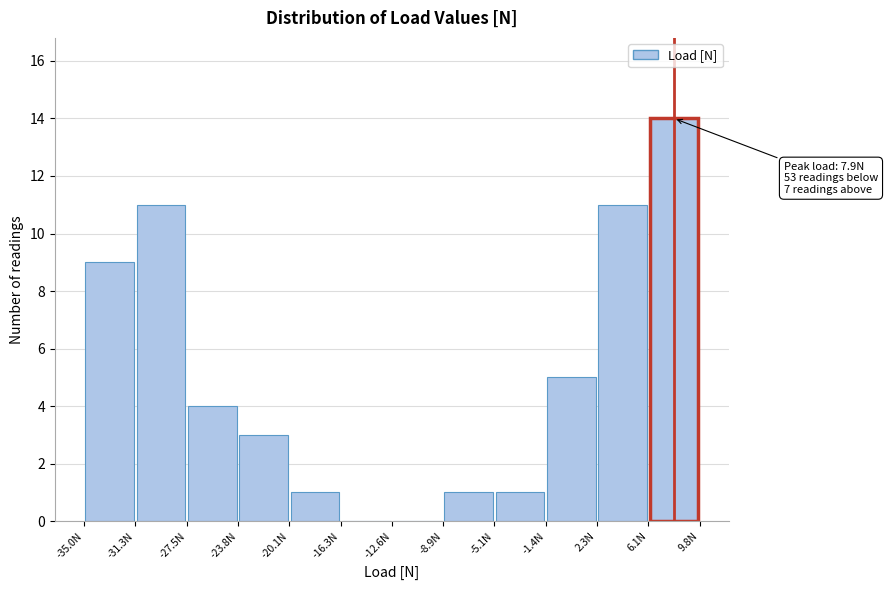

Which range on the x-axis has the tallest bar?

6.0 to 10.0